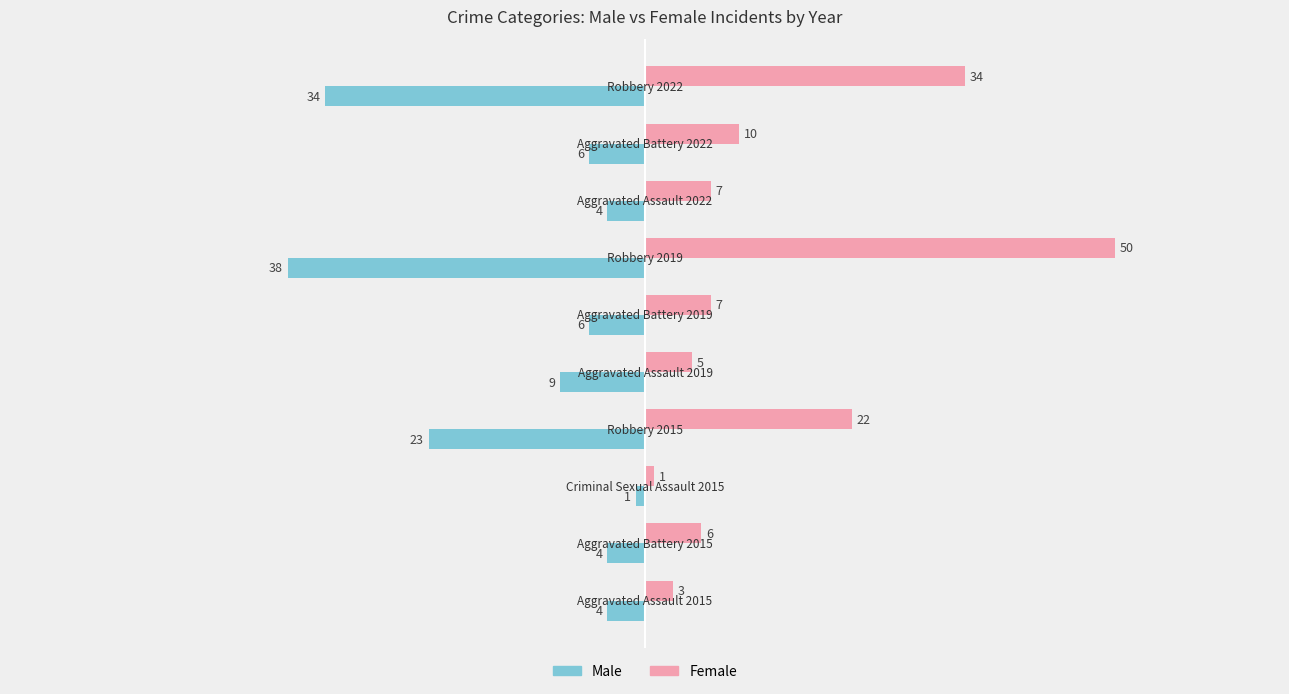

Which series has the widest spread of values?

Female